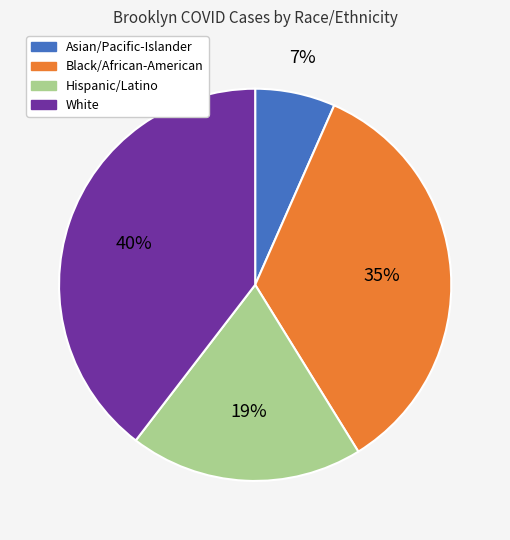

Do Black/African-American and White together represent more than half of the pie?

Yes